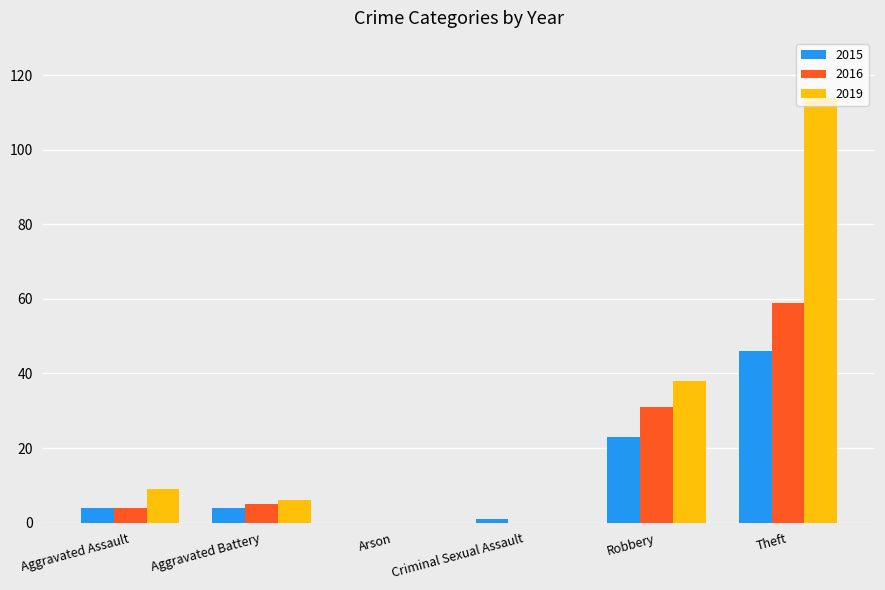

Which series changed the most between Arson and Robbery?

2019